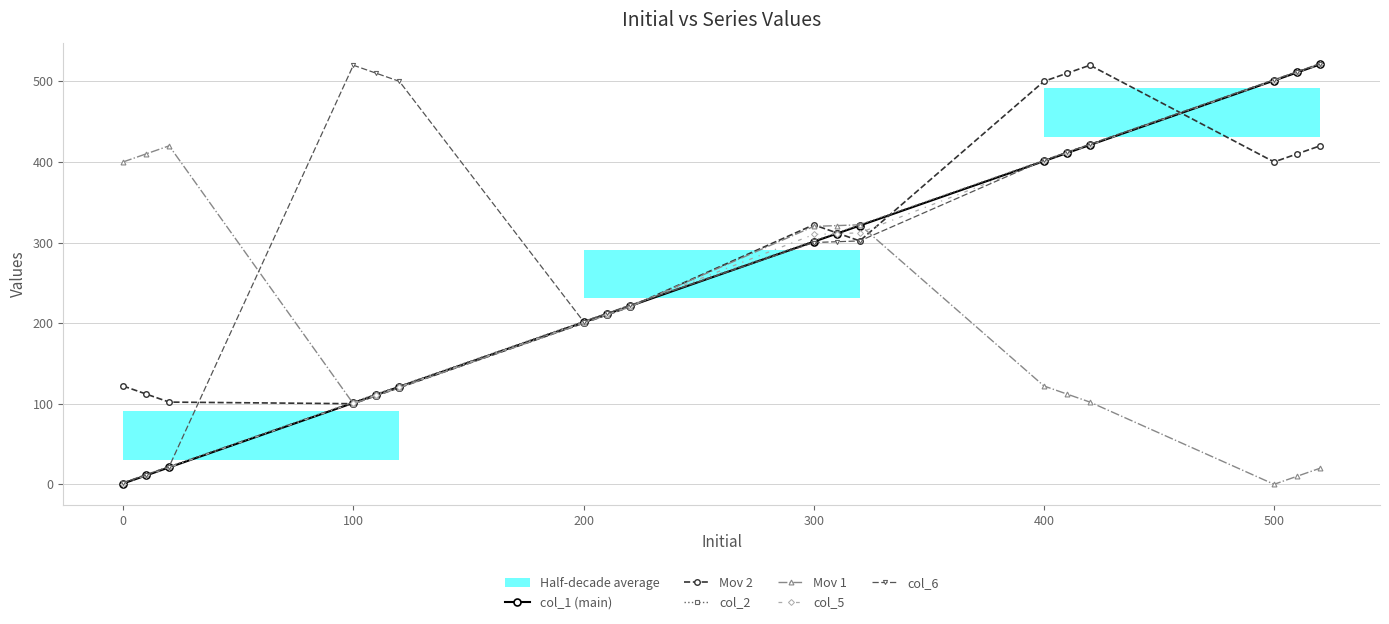

Is it true that col_6 equals 502 at 500?

True